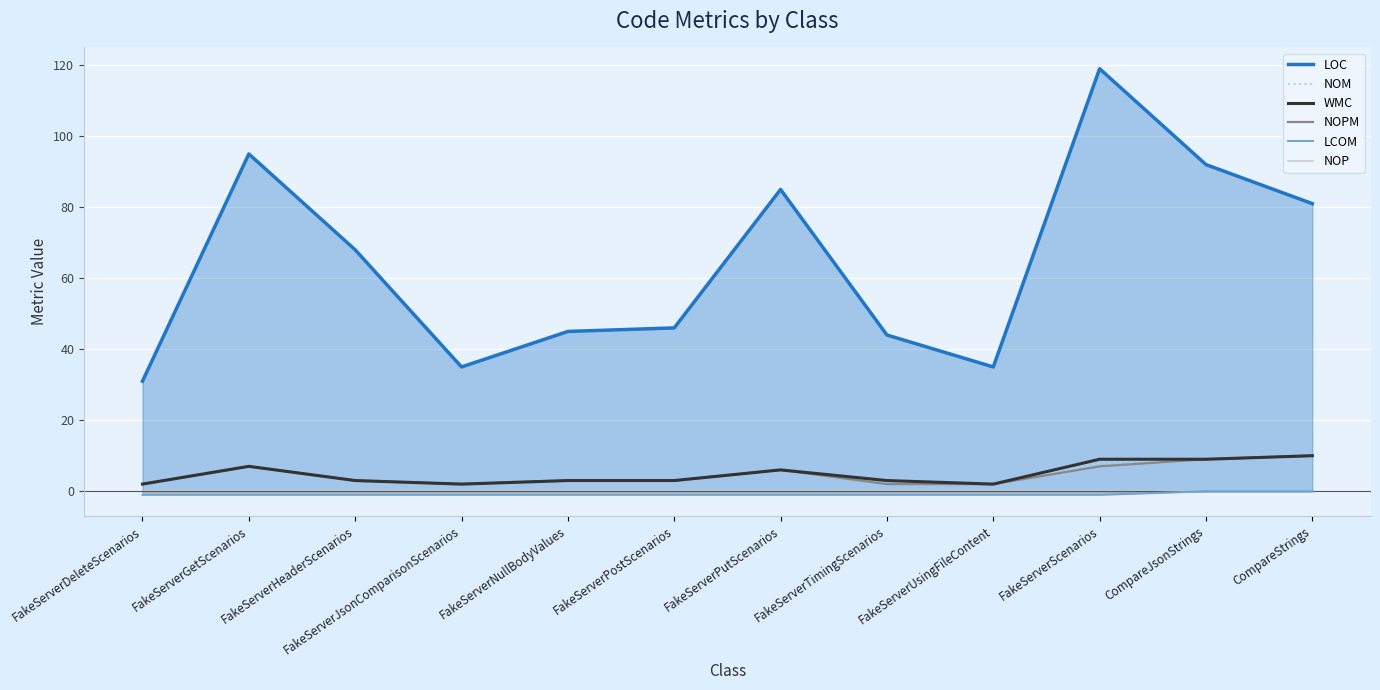

What are all the series names shown in the legend?

LOC, NOM, WMC, NOPM, LCOM, NOP